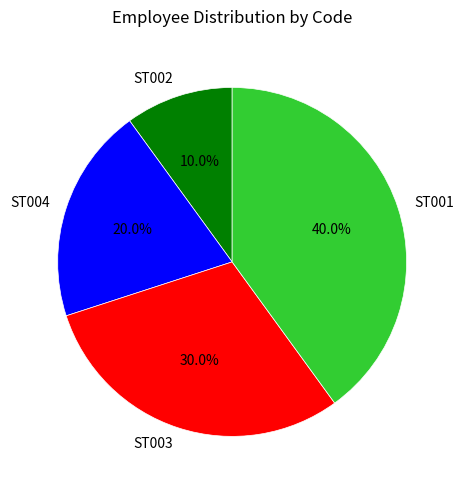

How many slices are in this pie chart?

4